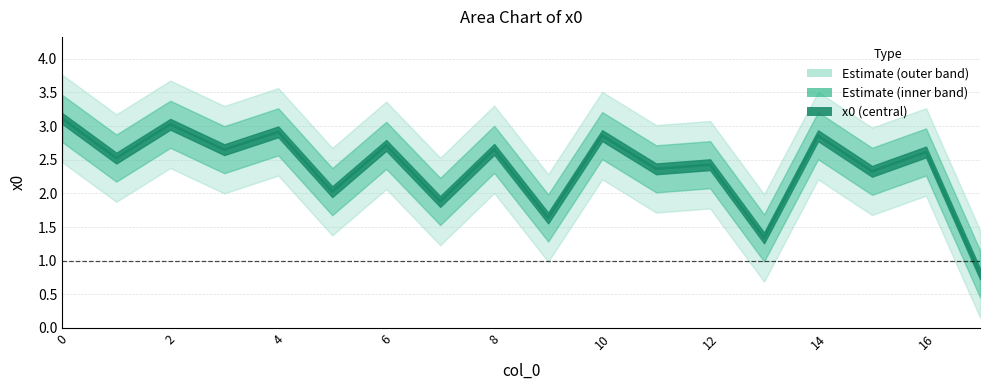

What is the difference between the maximum and second lowest values?

1.8